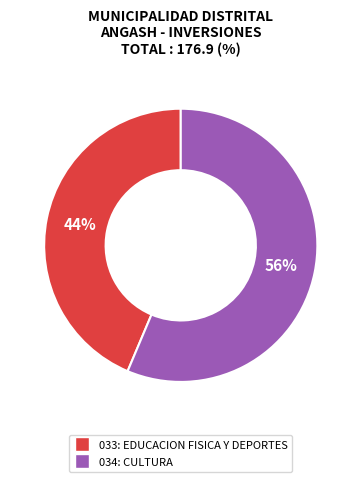

True or false: 034: CULTURA accounts for 56% of the total.

True